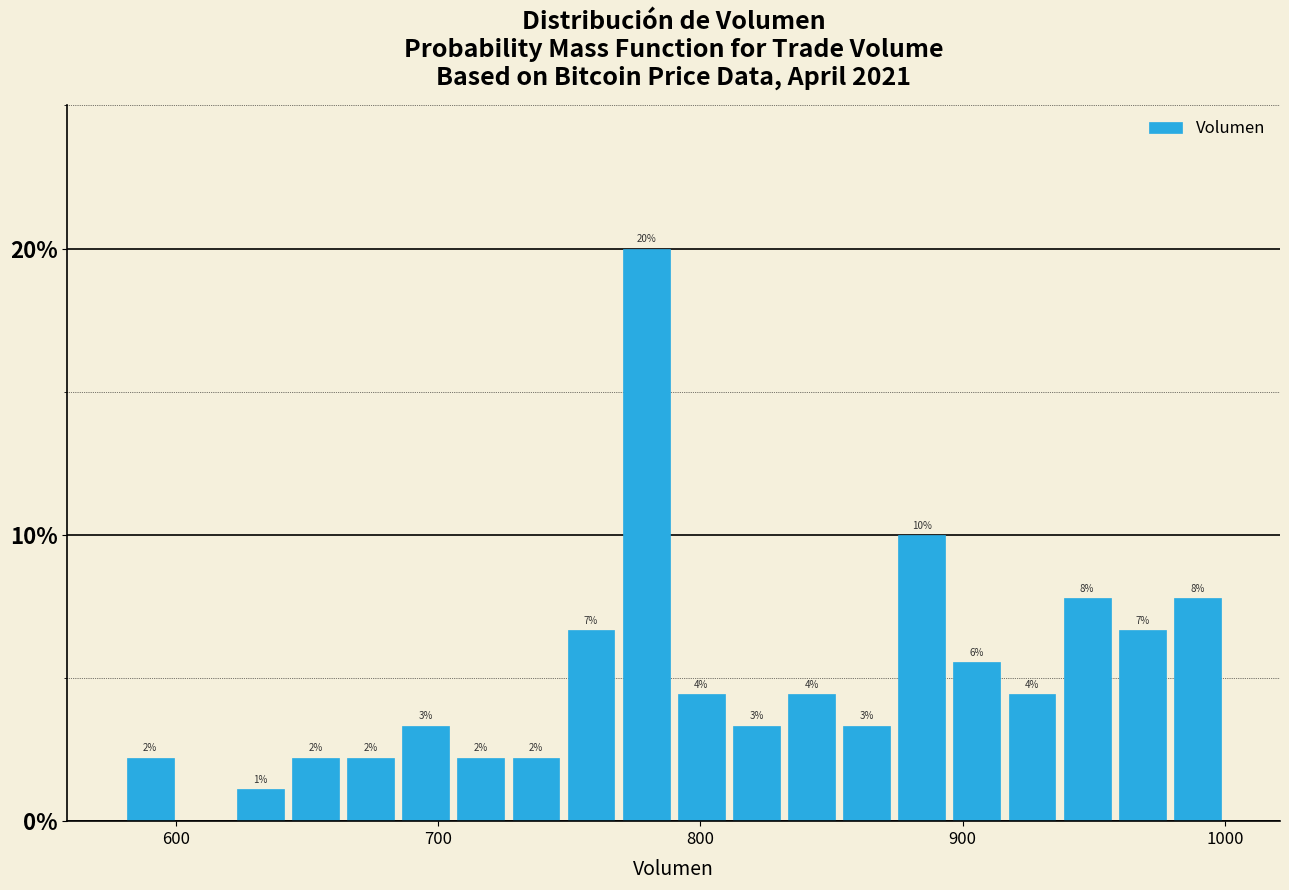

Around what value on the x-axis is the tallest bar? Give the approximate position of its centre, as read against the axis.

780